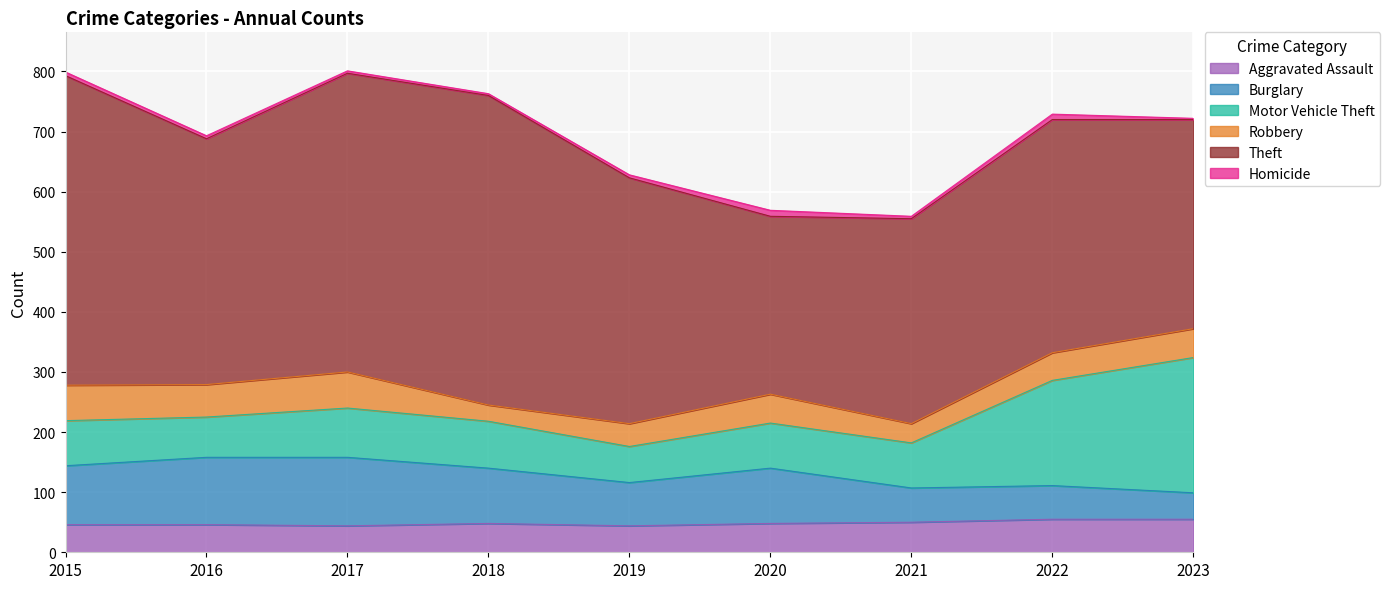

How many interior local peaks does the Robbery series have?

2